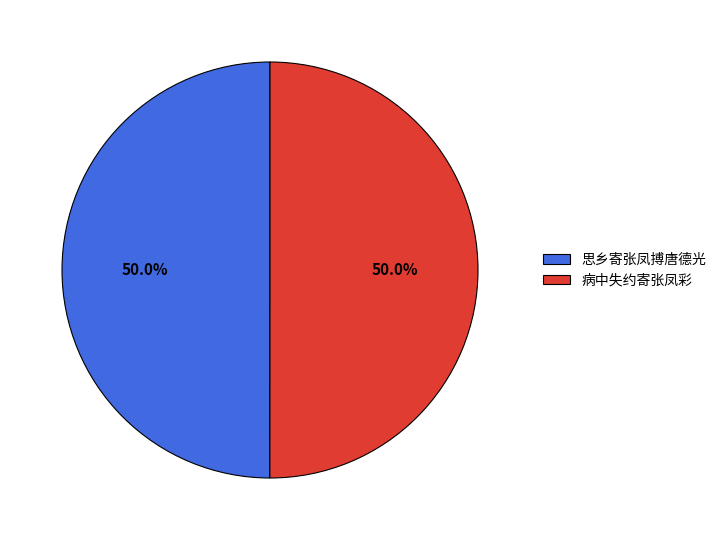

What is the total percentage of 思乡寄张凤搏唐德光 and 病中失约寄张凤彩?

100.0%